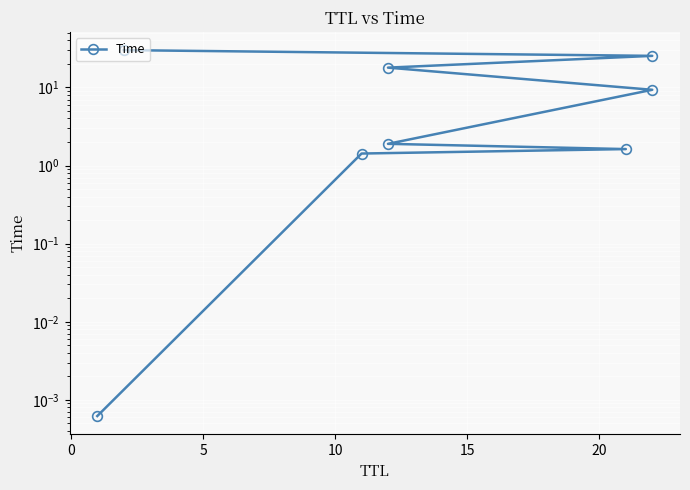

What is the difference between the second highest and second lowest values?

23.9